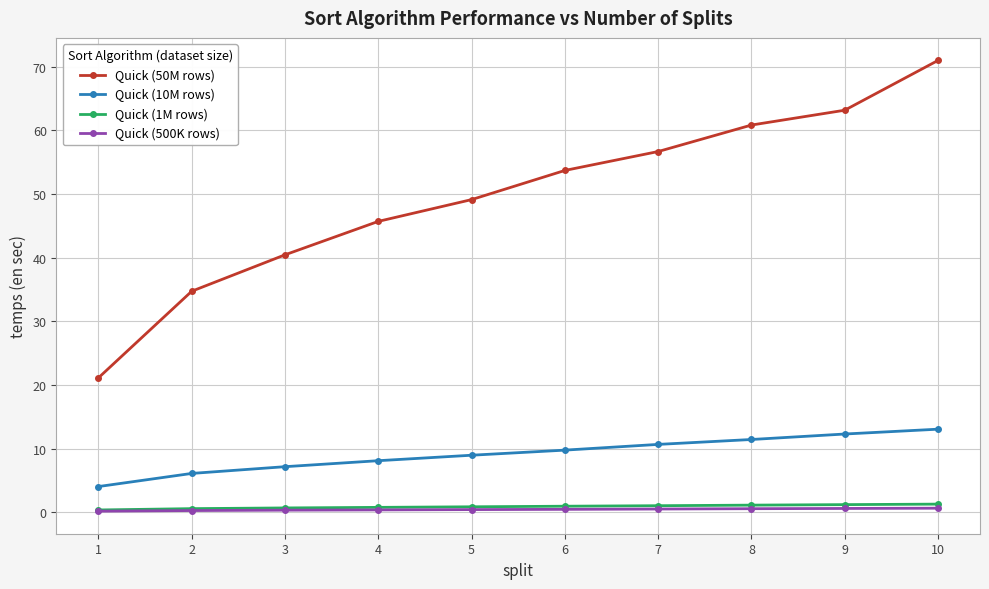

Which series has the largest range (max minus min)?

Quick (50M rows)